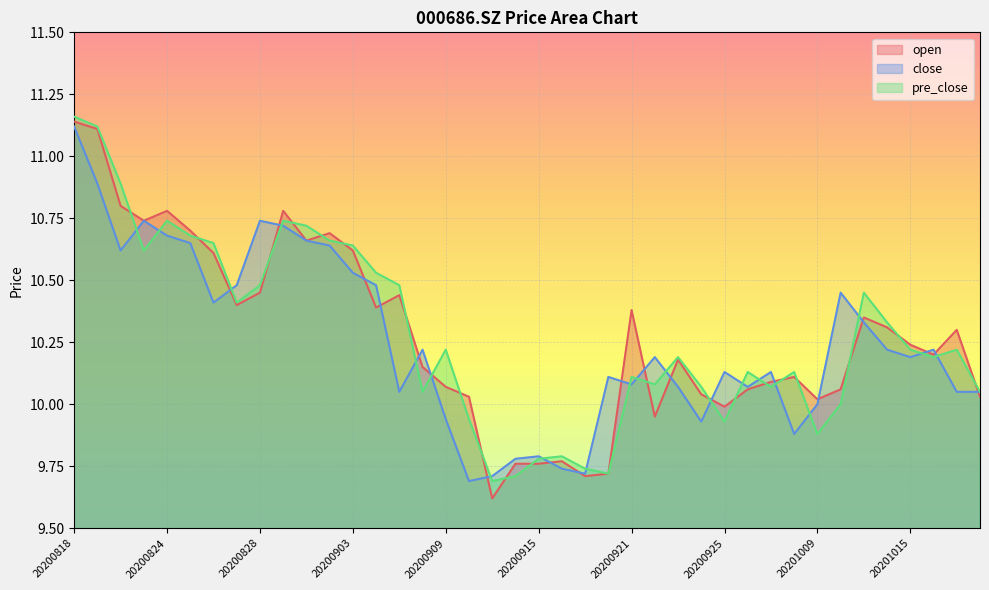

What are all the series names shown in the legend?

open, close, pre_close